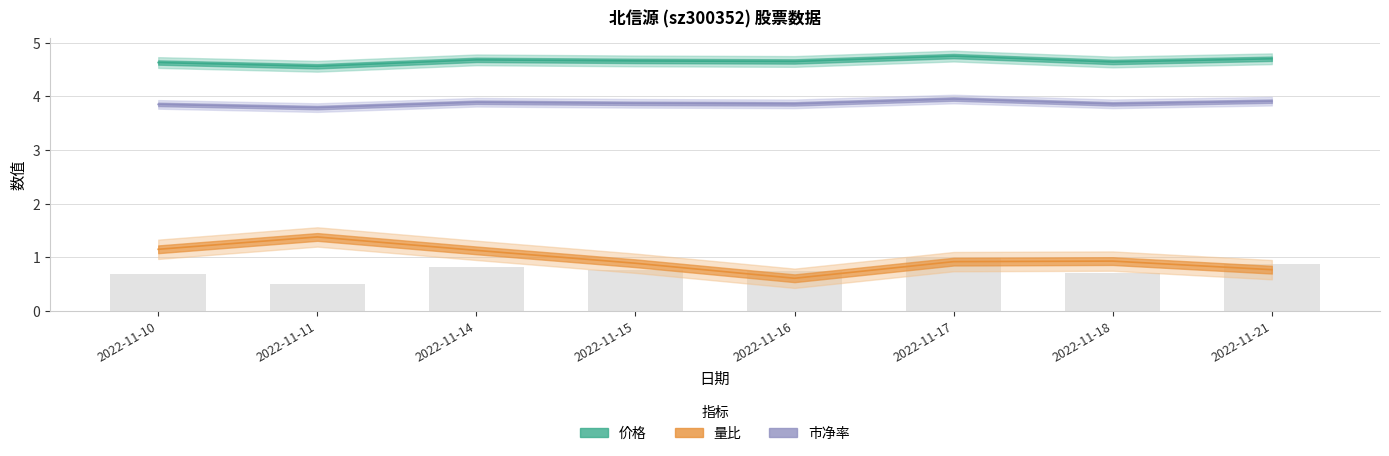

Is the value of 市净率 at 2022-11-16 greater than the value of 量比 at 2022-11-21?

Yes